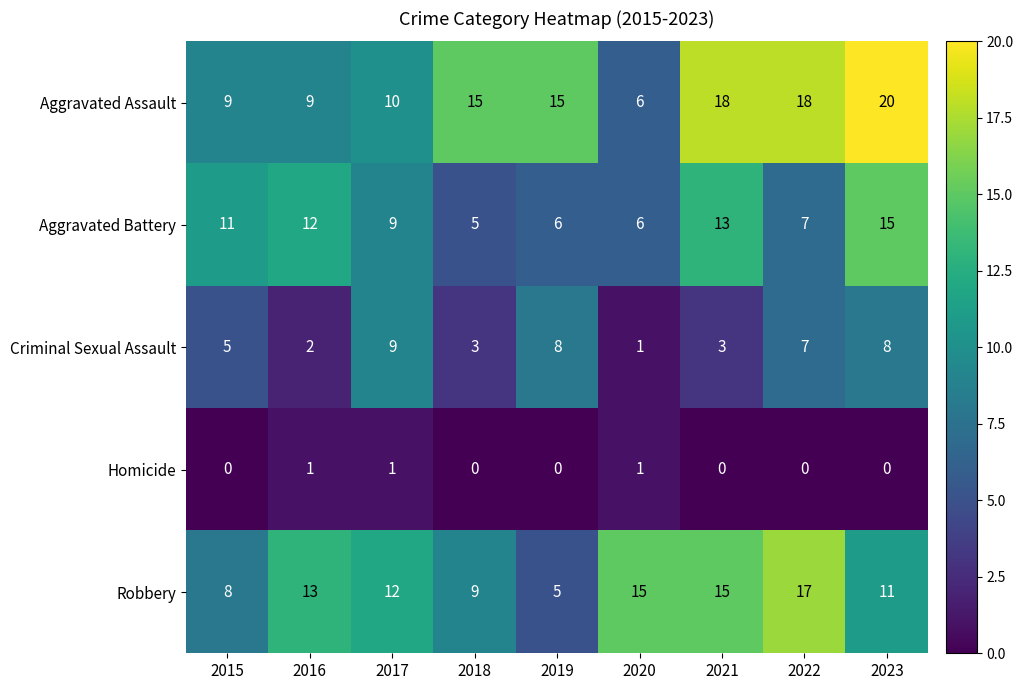

What is the total value across all series at 2019?

34